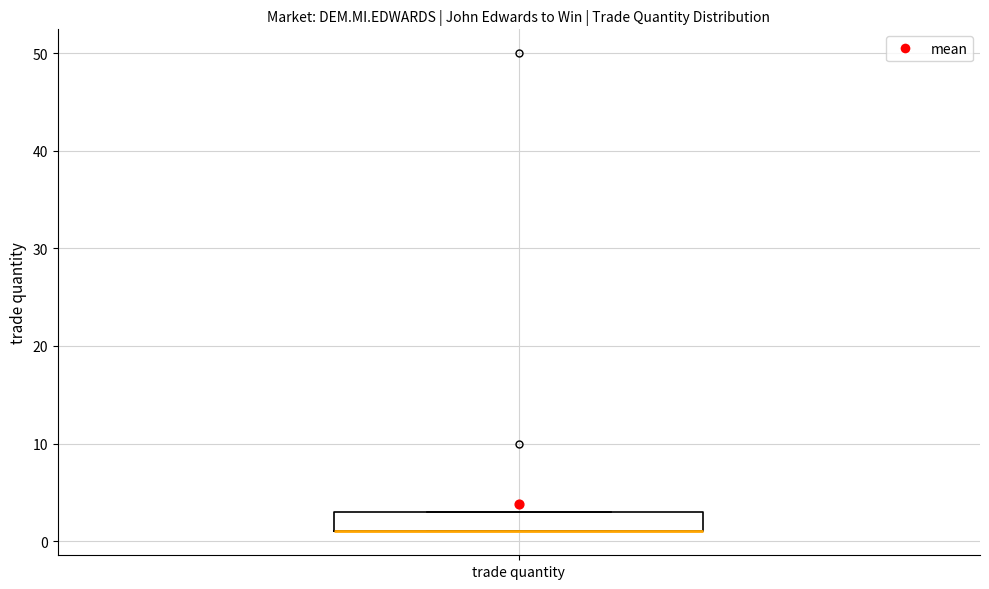

Read this box plot against the y-axis: the position of the median line, the range covered by the box, and the ends of both whiskers. The values are not printed on the chart, so give them approximately, as read against the axis.

median 1 (drawn on the box's lower edge), box 1 to 3, whiskers 1 to 3